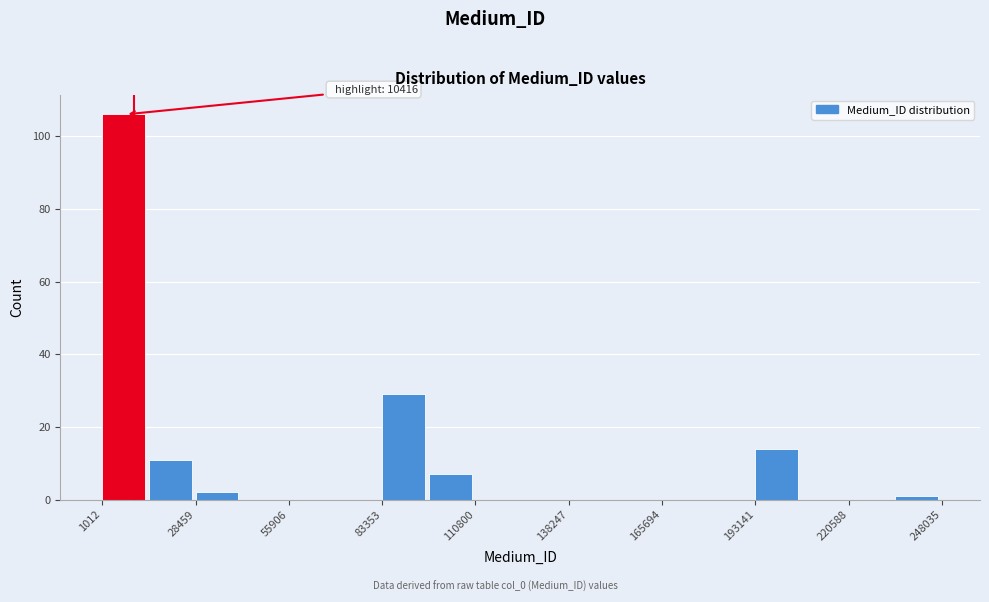

Around what value on the x-axis is the tallest bar? Give the approximate position of its centre, as read against the axis.

5000